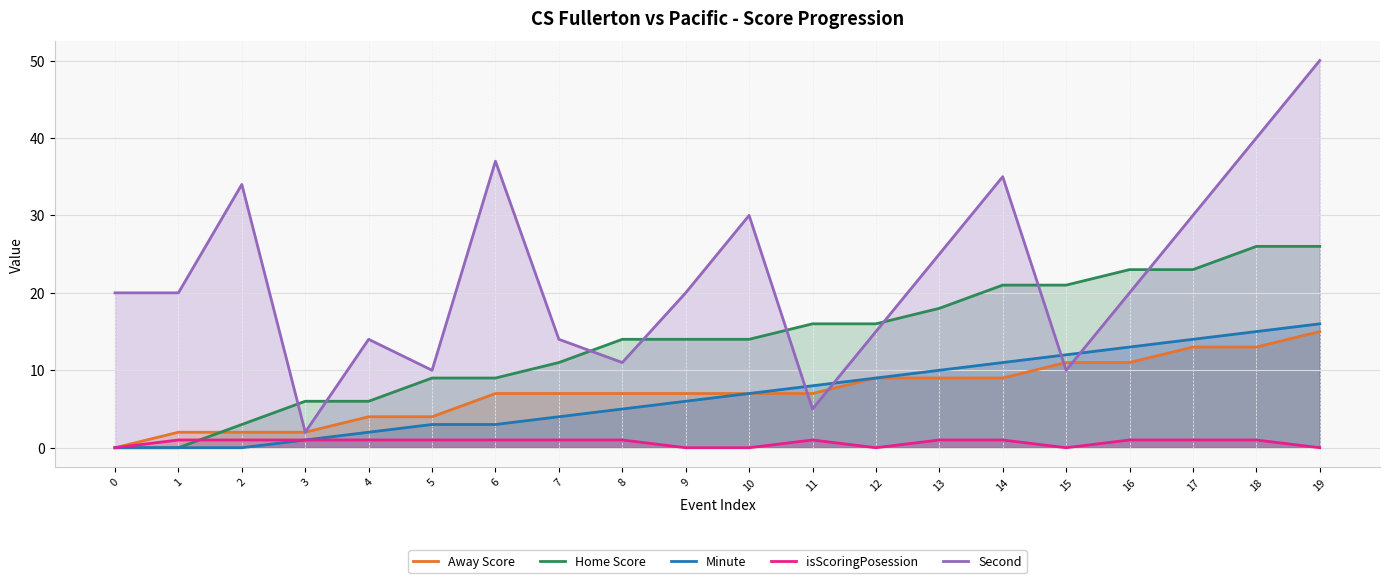

How many lines are shown in the chart?

5